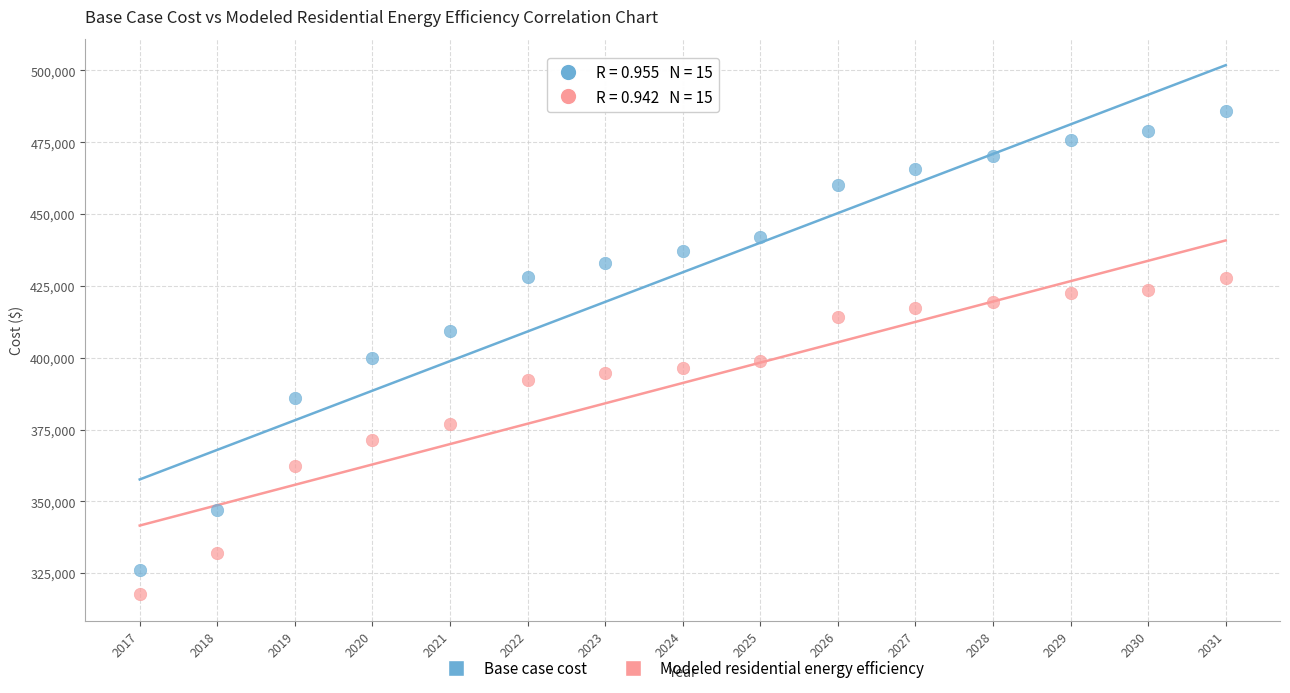

In the Base case cost series, what Y value is closest to 406060?

409449.5